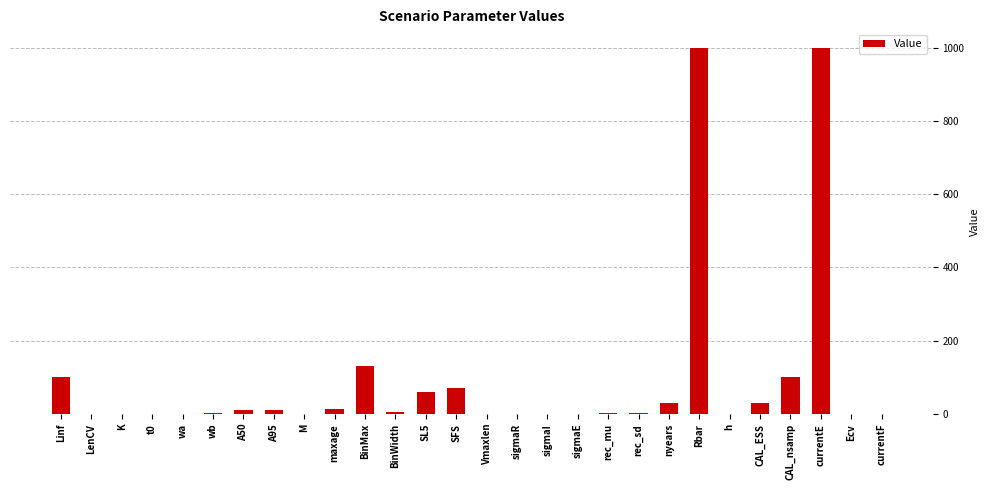

The chart shows a value of 70.0 at SFS. True or false?

True